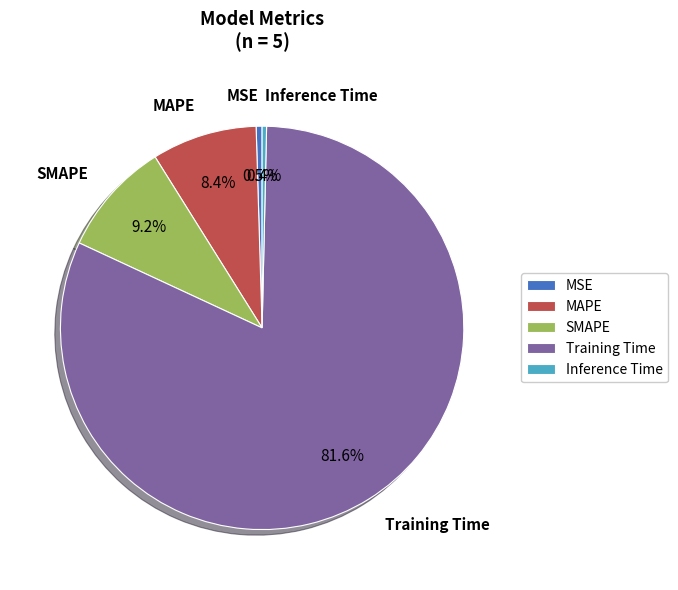

What is the largest slice in the pie chart?

Training Time